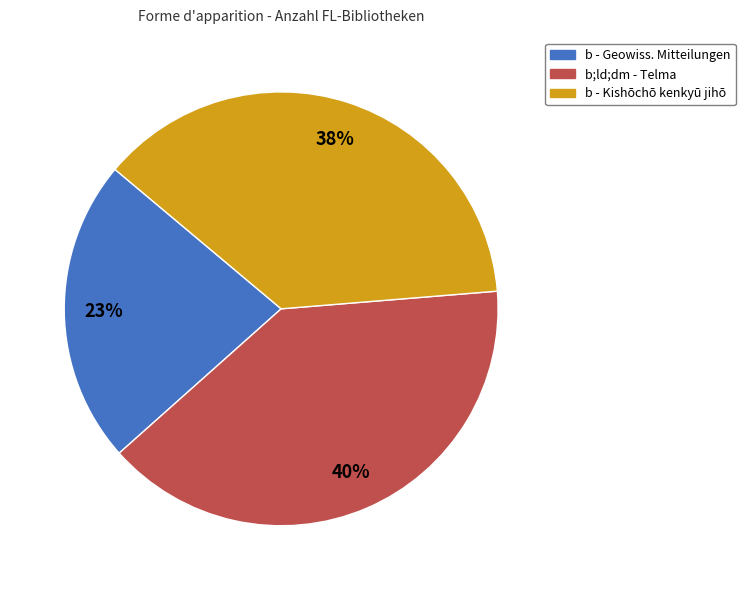

To the nearest percent, what is the average slice percentage?

33%